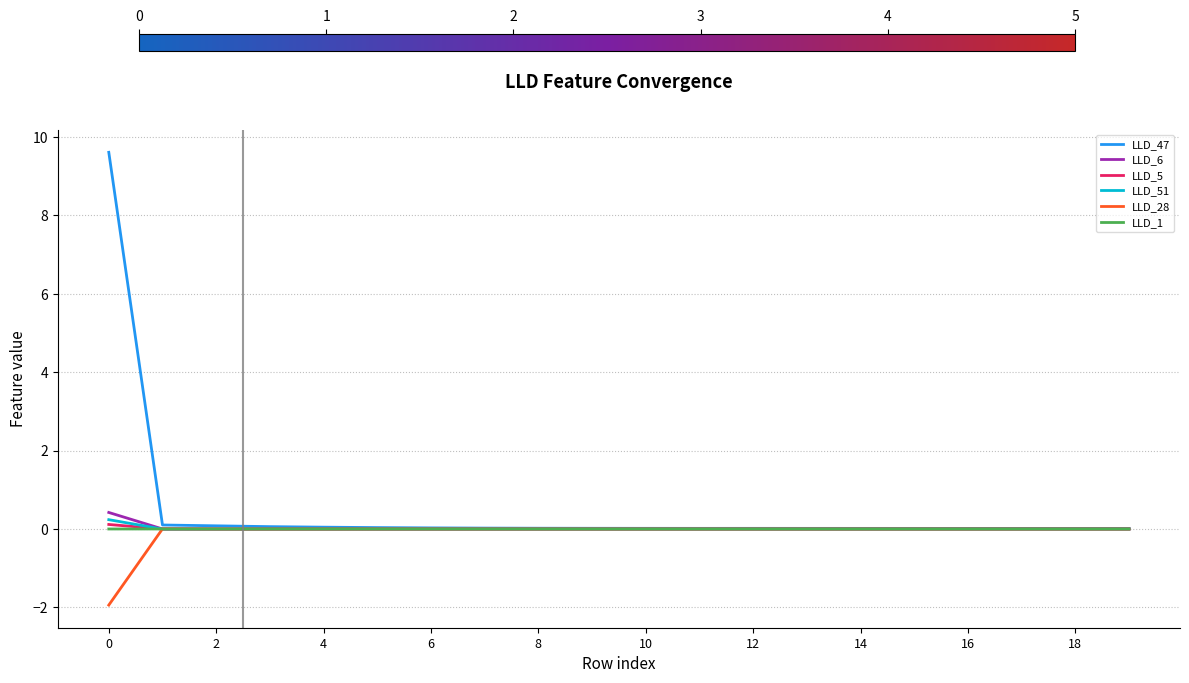

Which series has the largest range (max minus min)?

LLD_47